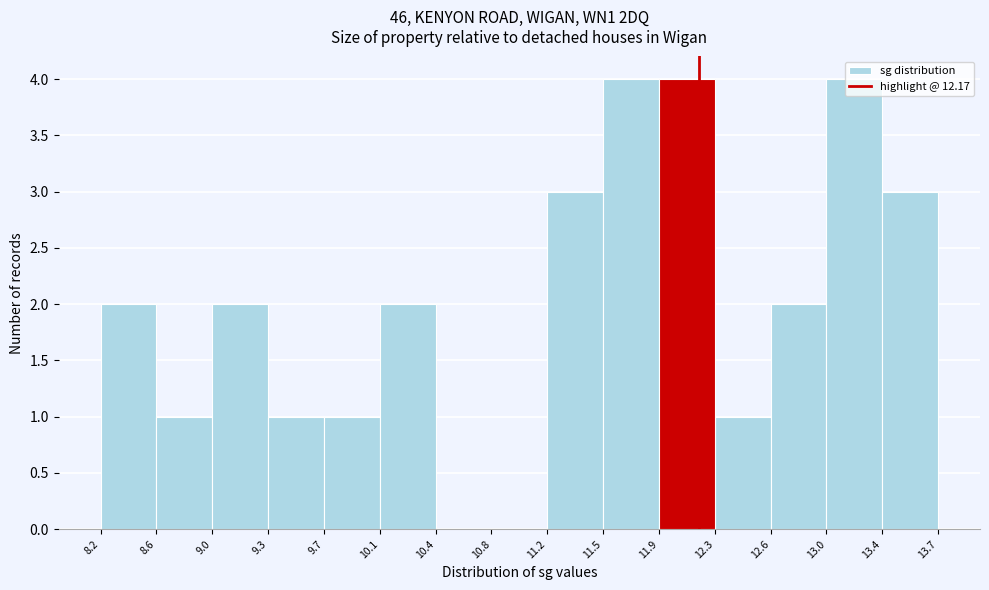

How tall is the bar that spans 11.2 to 11.5 on the x-axis? The values are not printed on the chart, so give them approximately, as read against the axis.

3